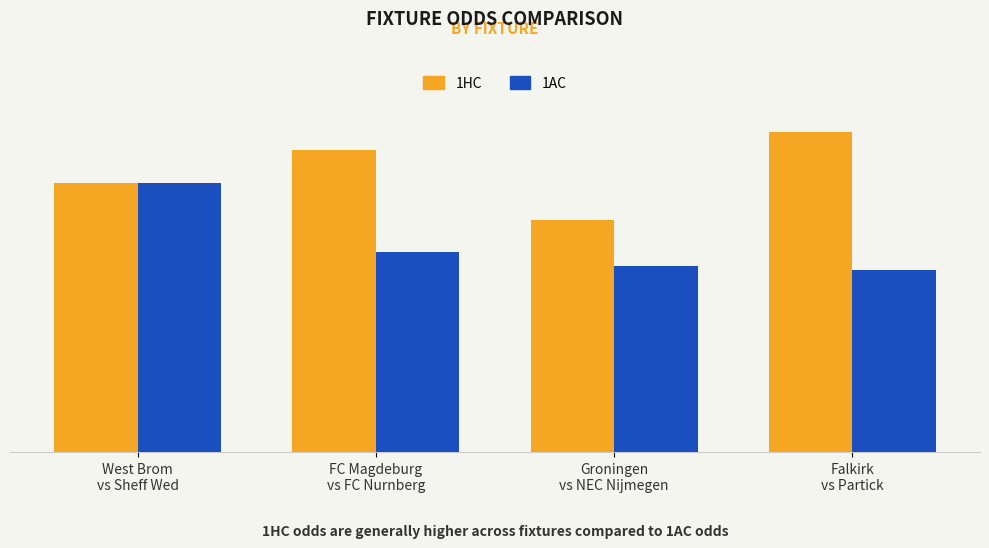

Reading left to right, what are all the values shown in this chart?

1HC: 3.4	3.8	2.9	4.0
1AC: 3.4	2.5	2.3	2.3